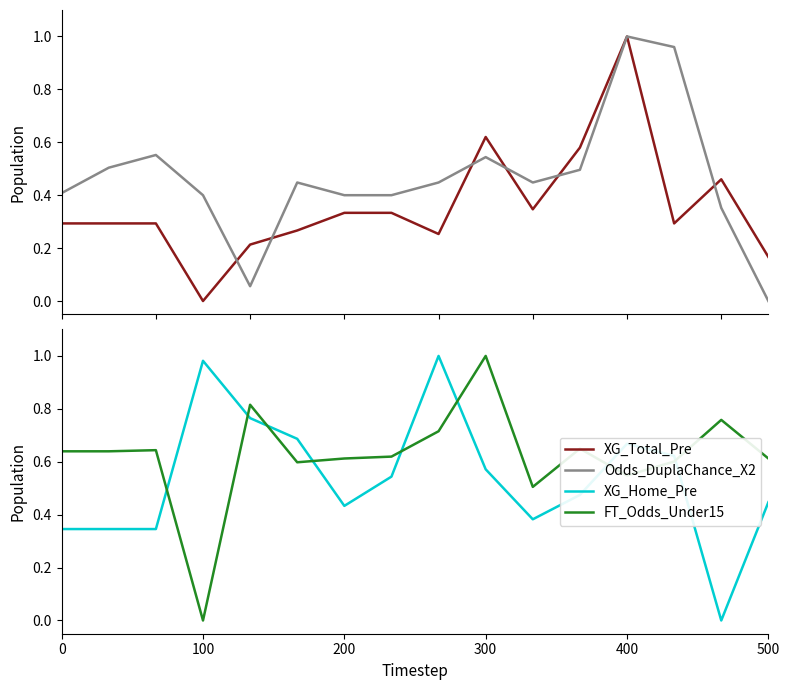

Which series ends up on top after the final intersection of XG_Home_Pre and FT_Odds_Under15?

FT_Odds_Under15